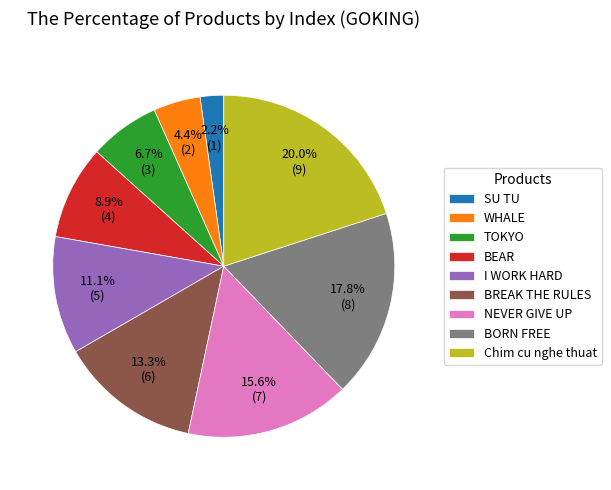

True or false: BORN FREE accounts for 26% of the total.

False